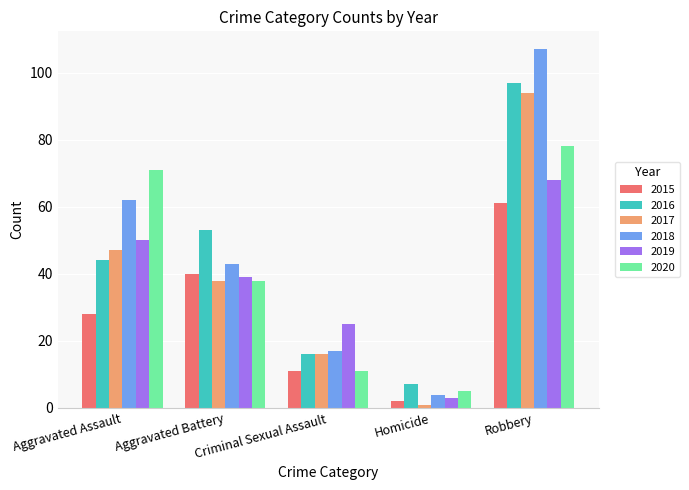

What is the sum of all 2020 values?

203